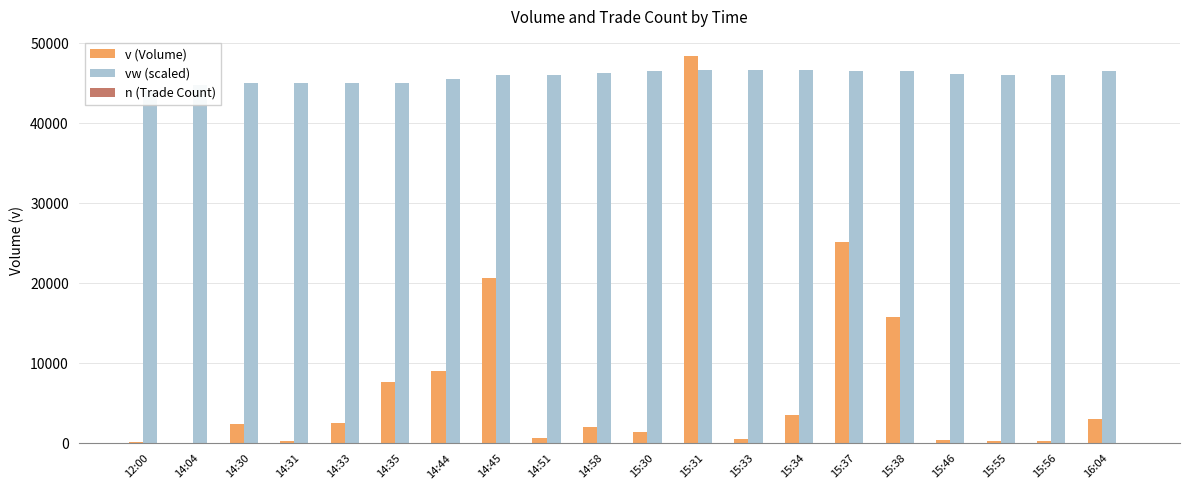

The n (Trade Count) series shows 2 at 15:33. True or false?

True